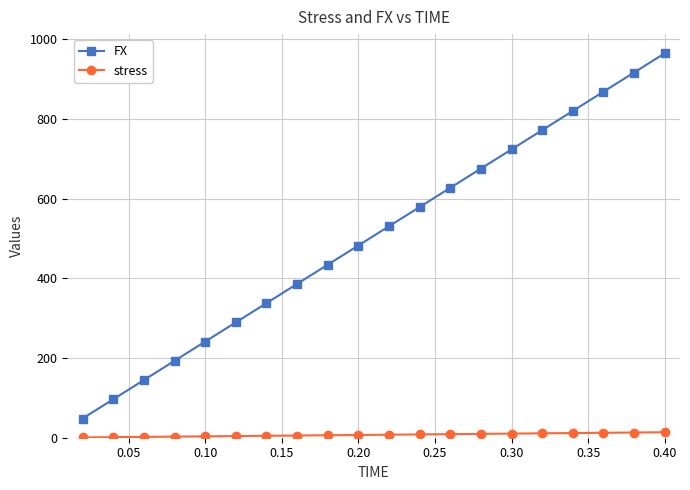

Which series has the largest range (max minus min)?

FX